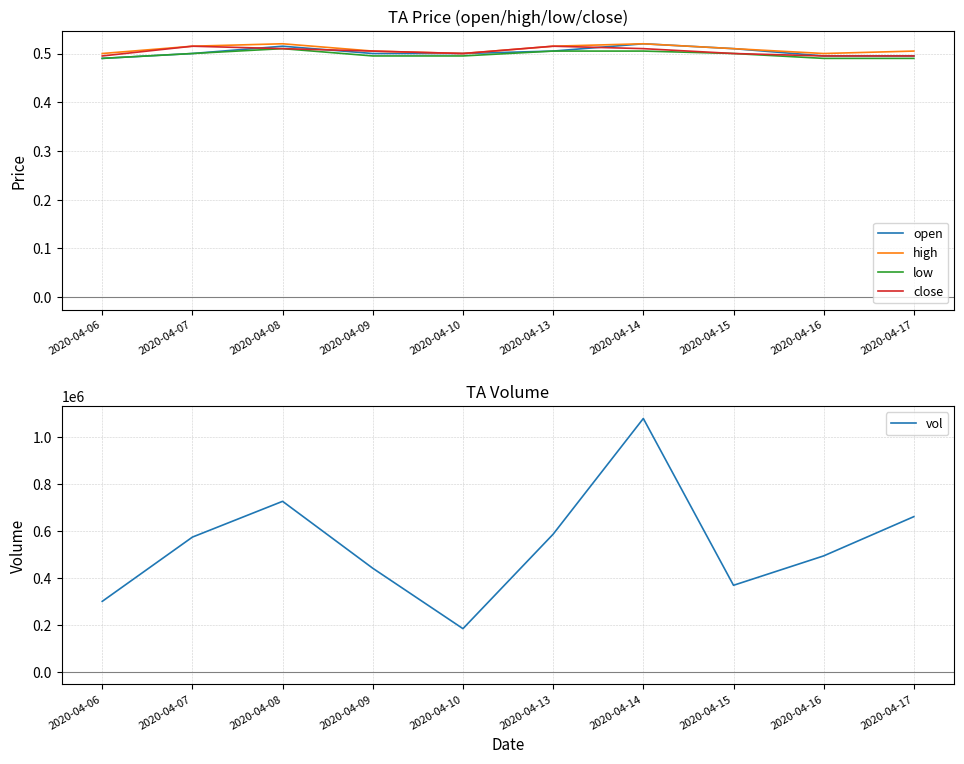

At which category is the sum across all series the highest?

2020-04-14